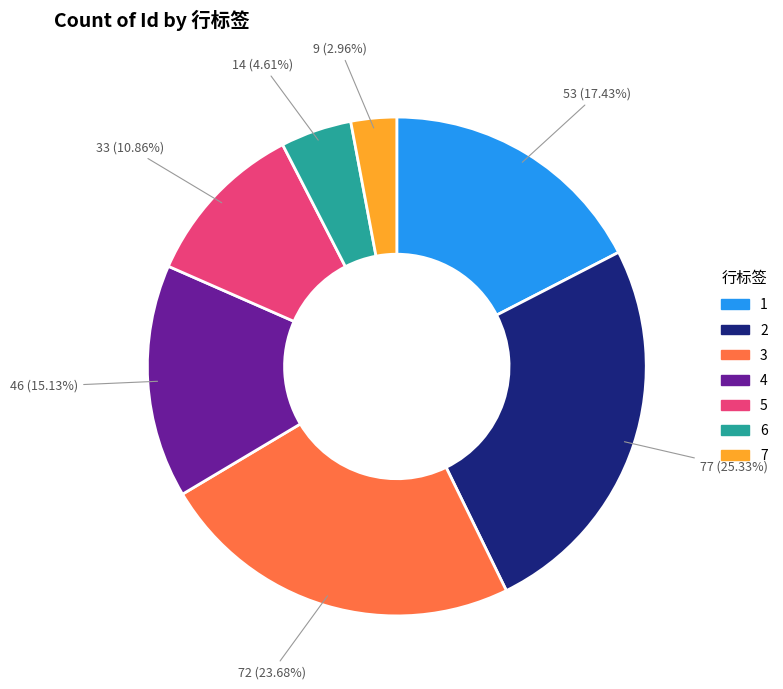

What percentage is the 5 slice, to the nearest percent?

11%